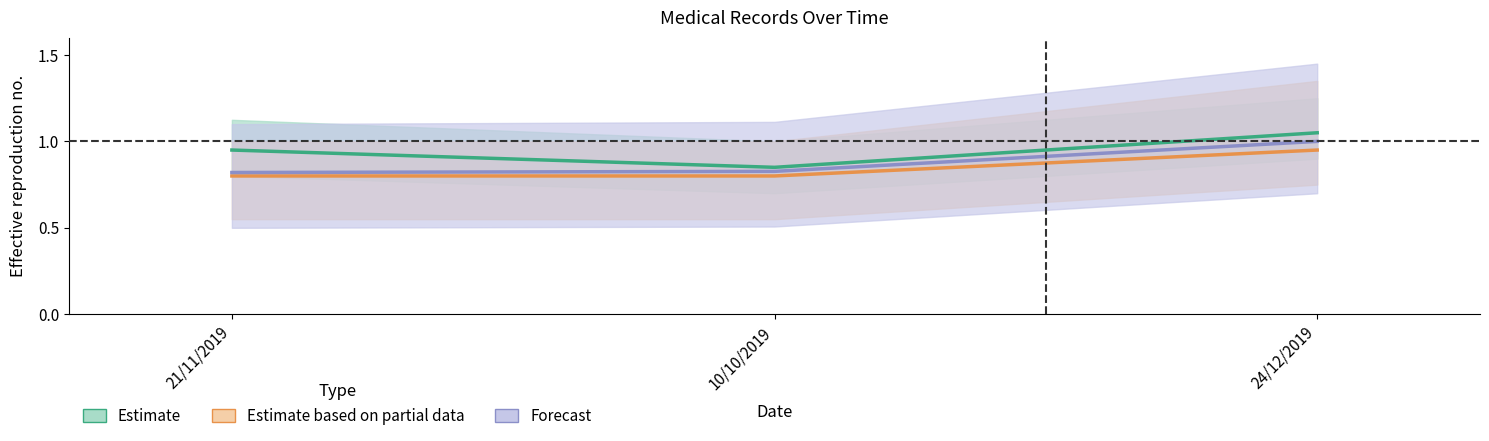

What is the label of the 3rd point from the right?

21/11/2019